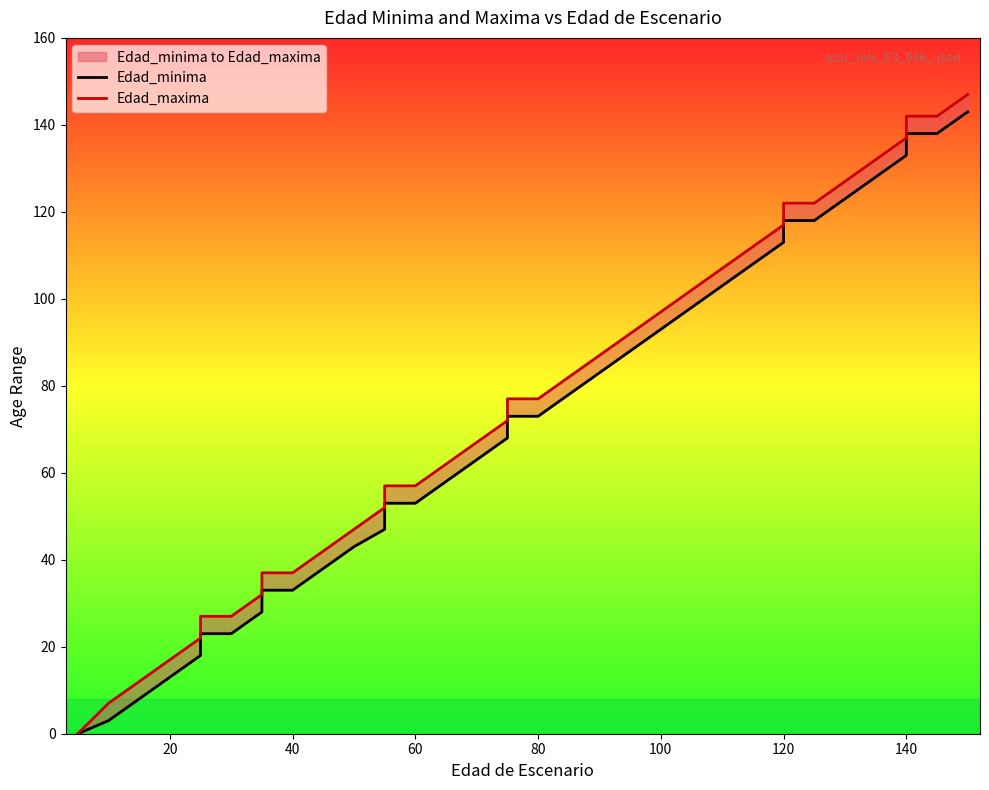

List the series in order of their overall mean, highest first.

Edad_maxima, Edad_minima